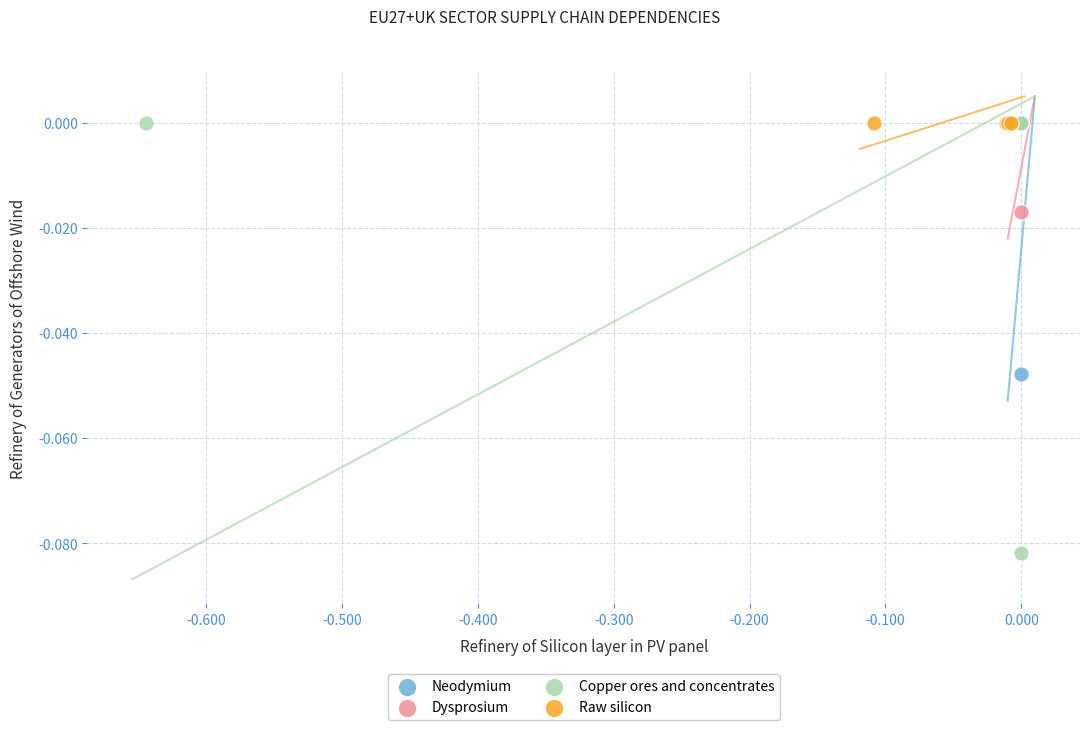

Which series contains the lowest Y value?

Copper ores and concentrates